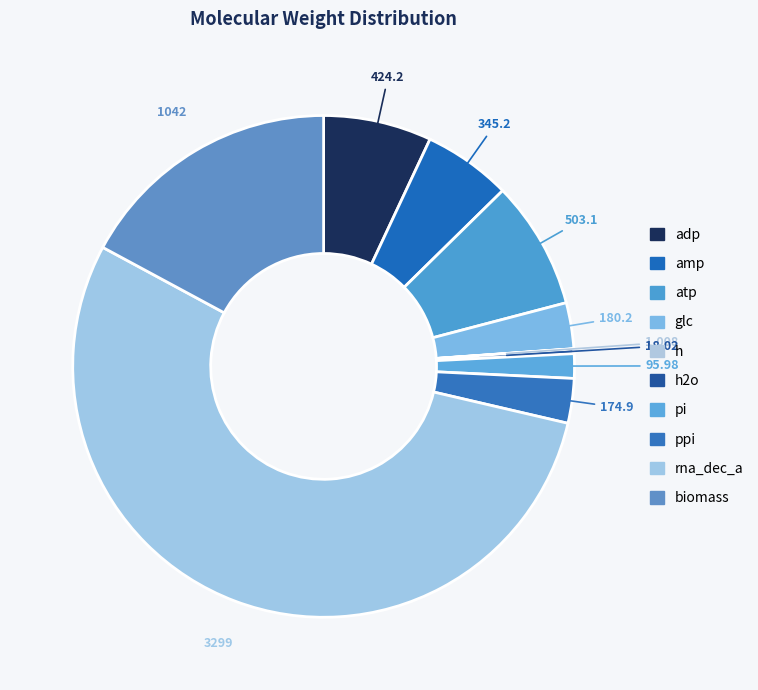

To the nearest percent, what is the difference between the largest and smallest slice percentages?

54%